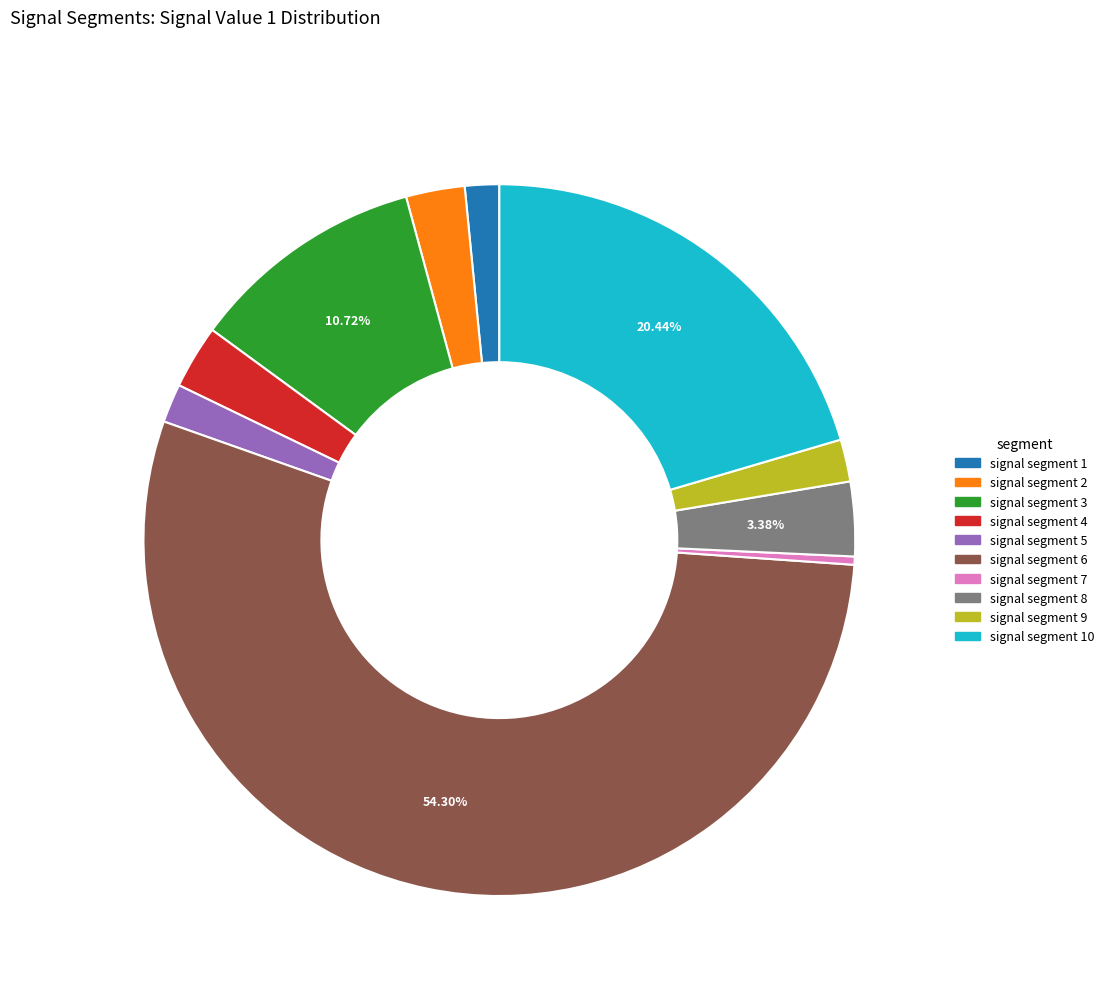

Count the number of slices in the pie.

10